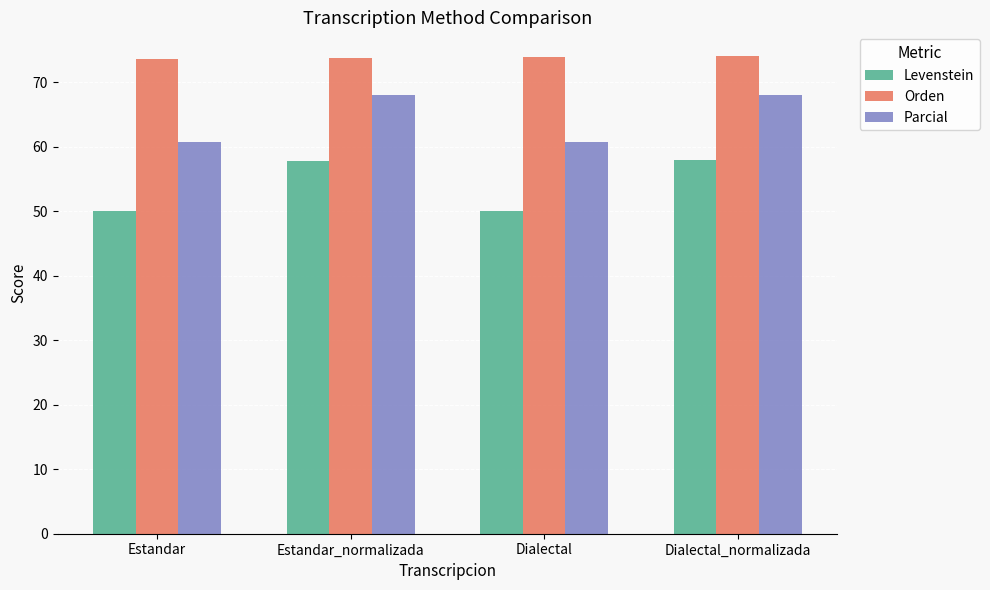

At which label does Parcial first exceed 68?

Estandar_normalizada